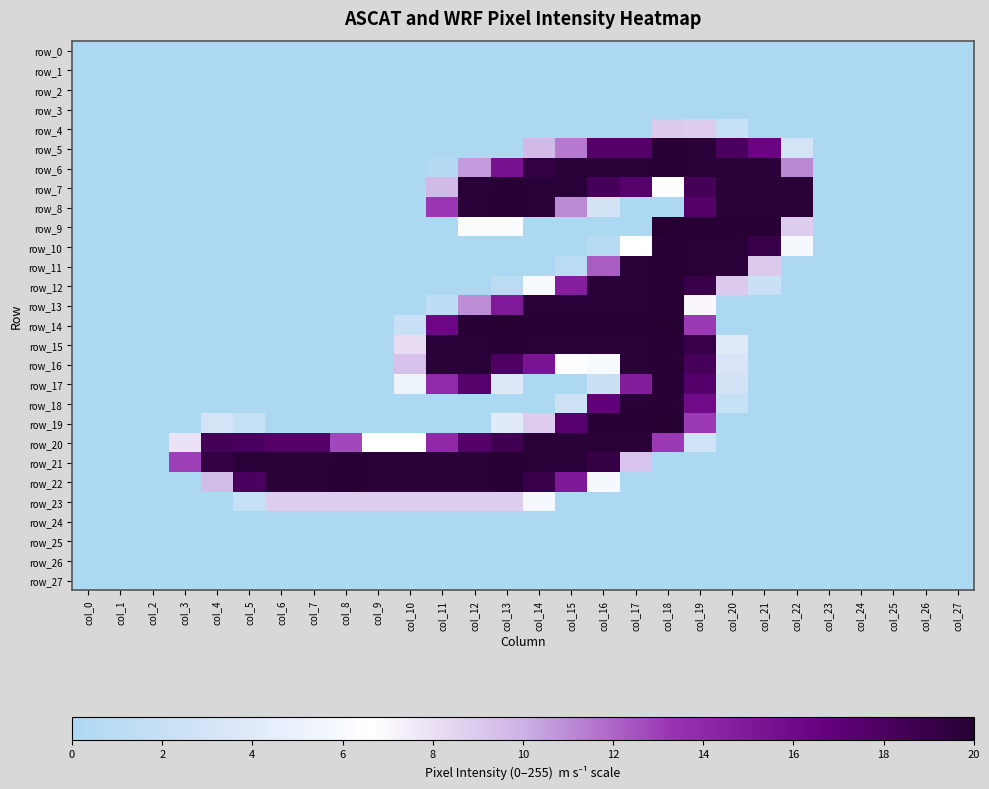

Is the value of row_17 at col_27 greater than the value of row_2 at col_0?

No